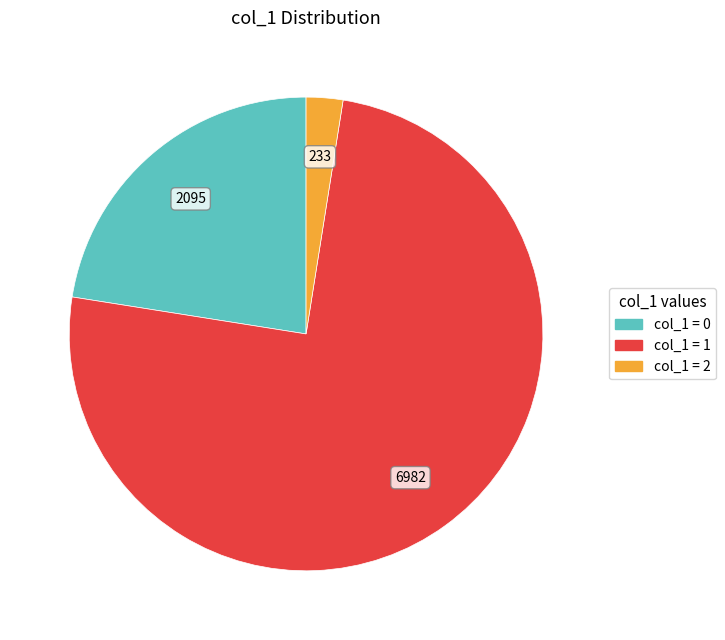

Does any single category account for the majority?

Yes